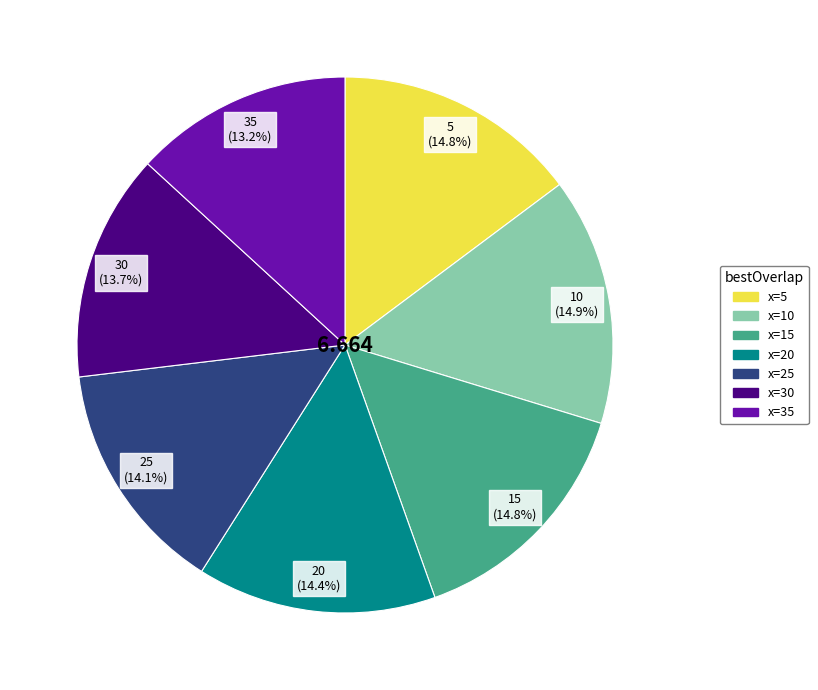

Do 20 and 15 together represent more than half of the pie?

No